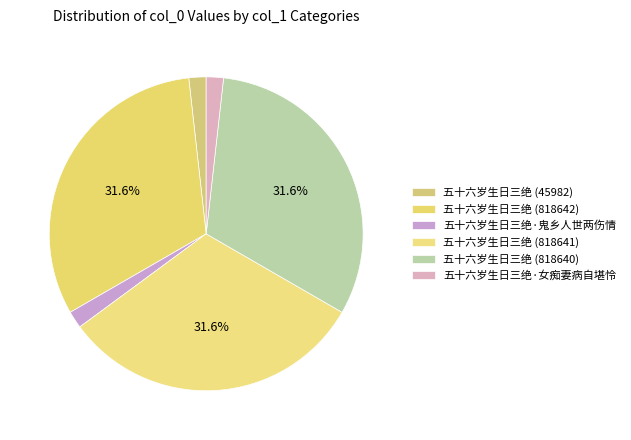

Is it true that 五十六岁生日三绝 (818640) is 32% of the pie?

True